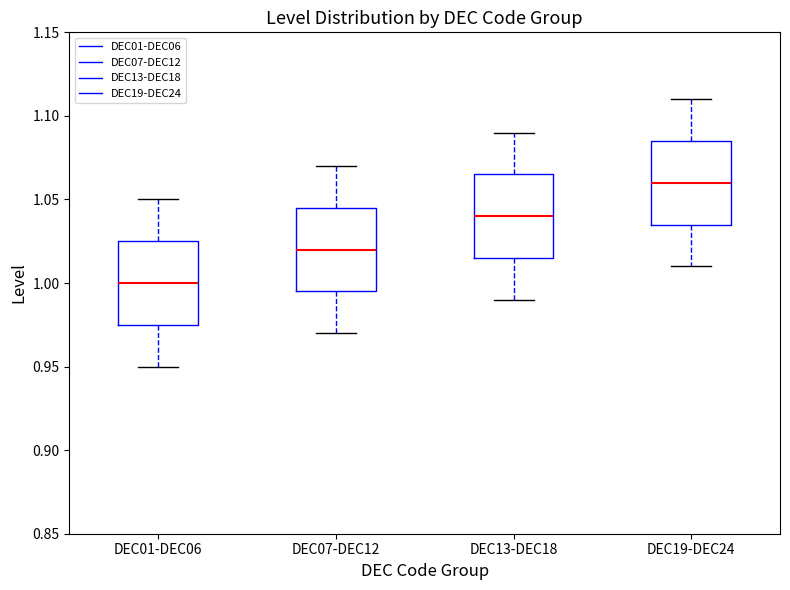

Where is the lower edge of the box for DEC13-DEC18 on the y-axis? The values are not printed on the chart, so give them approximately, as read against the axis.

1.015